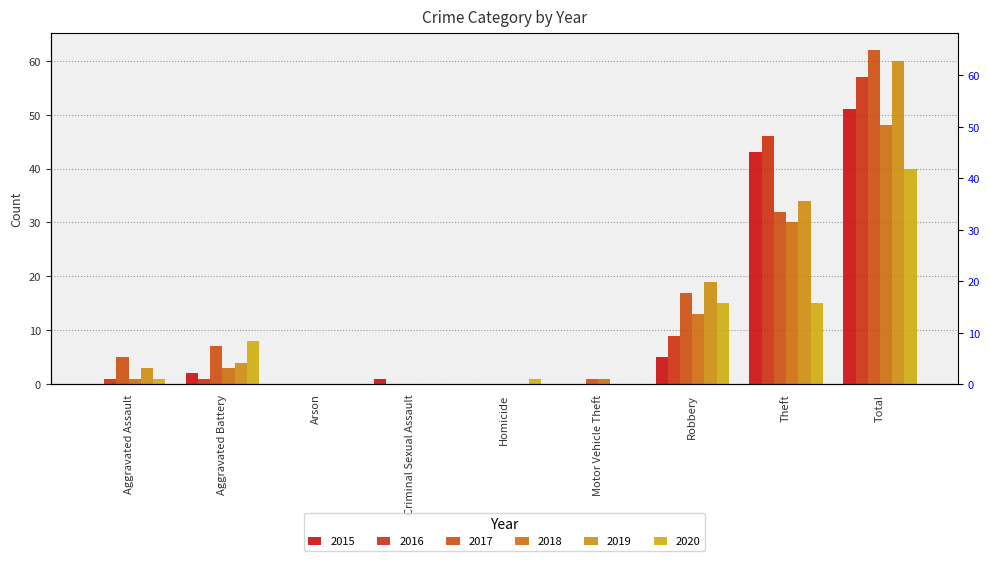

Rank the series by their maximum value, from highest to lowest.

2017, 2019, 2016, 2015, 2018, 2020